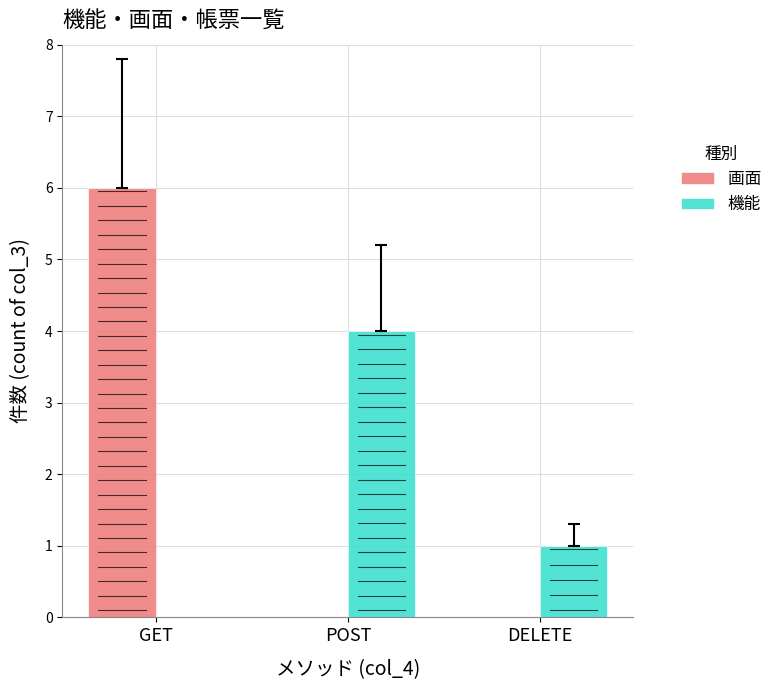

Is it true that 機能 equals 6 at POST?

False